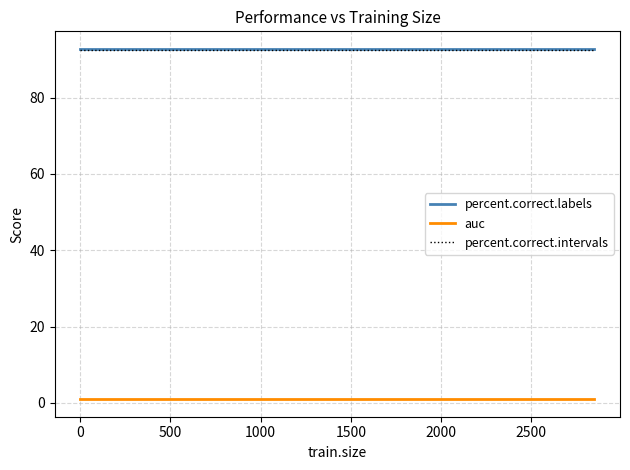

What is the minimum value for percent.correct.intervals?

92.6